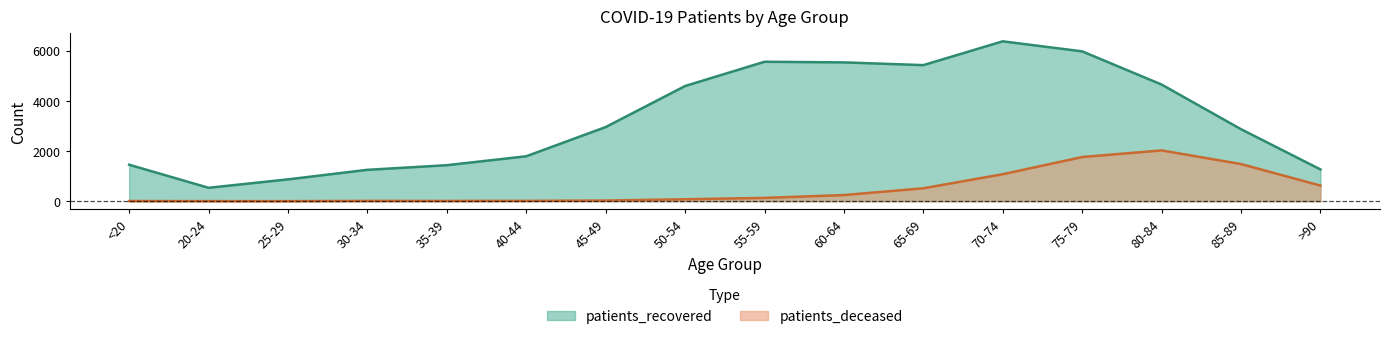

Reading right to left, extract all data points from this chart.

patients_recovered: 1265	2867	4645	5967	6367	5419	5528	5553	4587	2952	1789	1433	1249	869	533	1452
patients_deceased: 622	1479	2022	1758	1074	514	243	131	77	26	13	10	11	2	3	6